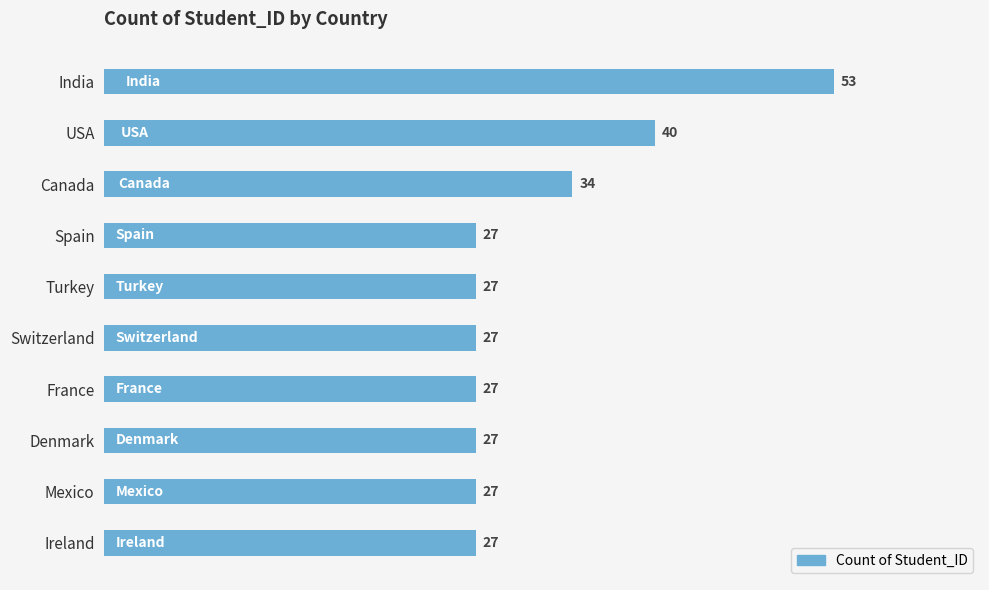

What is the label of the 3rd bar from the bottom?

Denmark